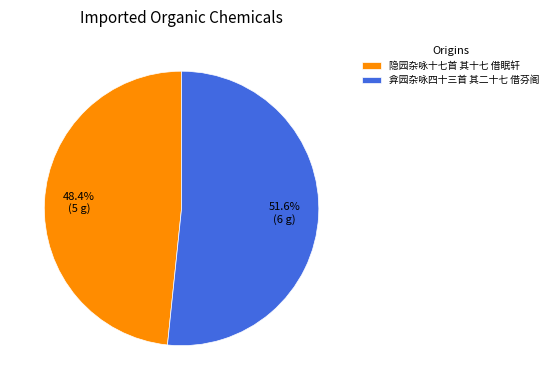

Does any single category account for the majority?

Yes